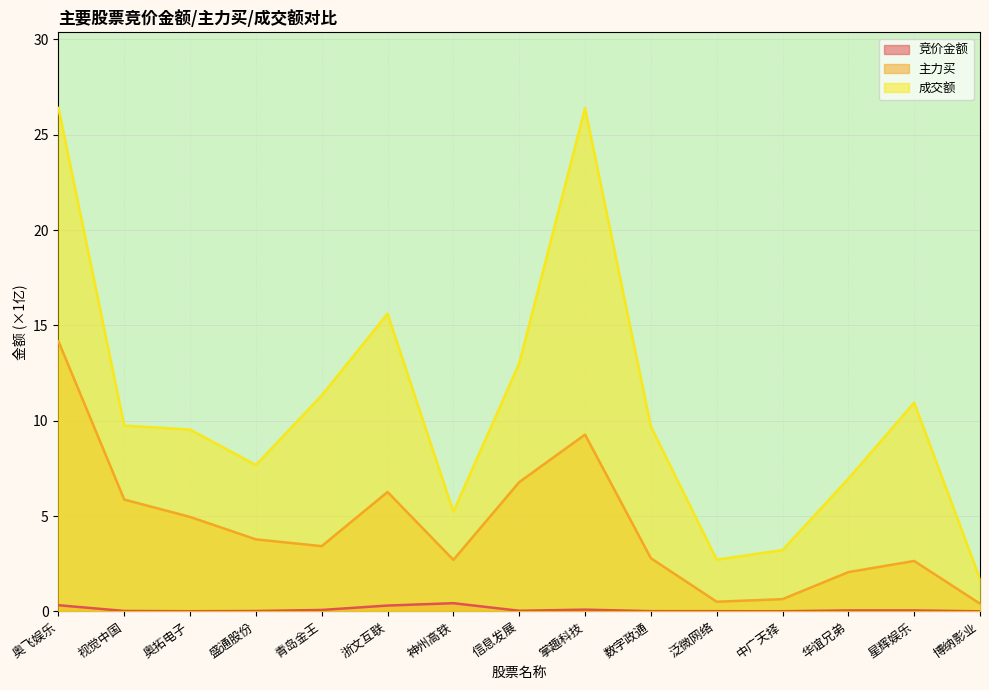

How many interior local peaks does the 主力买 series have?

3